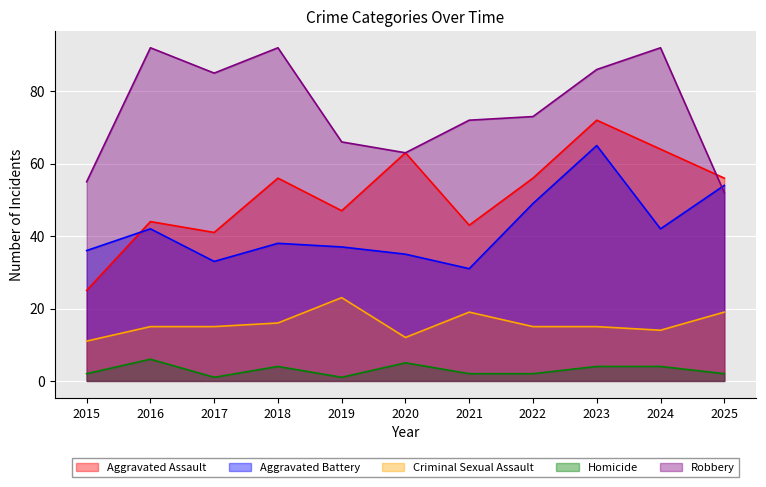

Which category has the lowest value across all series?

2017